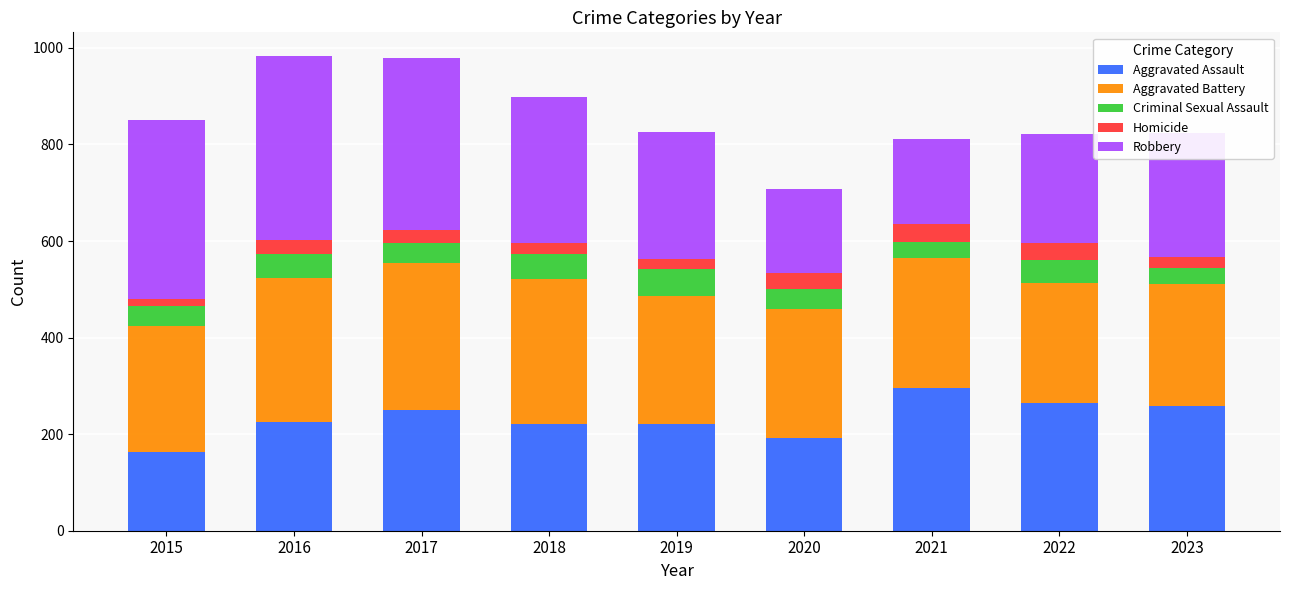

The value of Aggravated Assault at 2016 is 104. True or false?

False